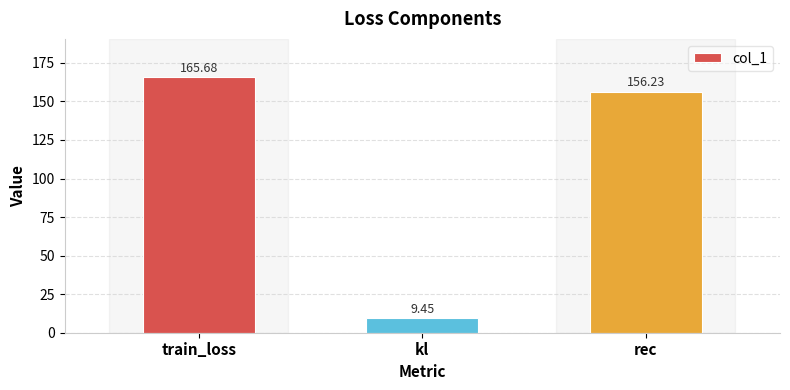

What is the sum of the values at kl and rec?

165.7